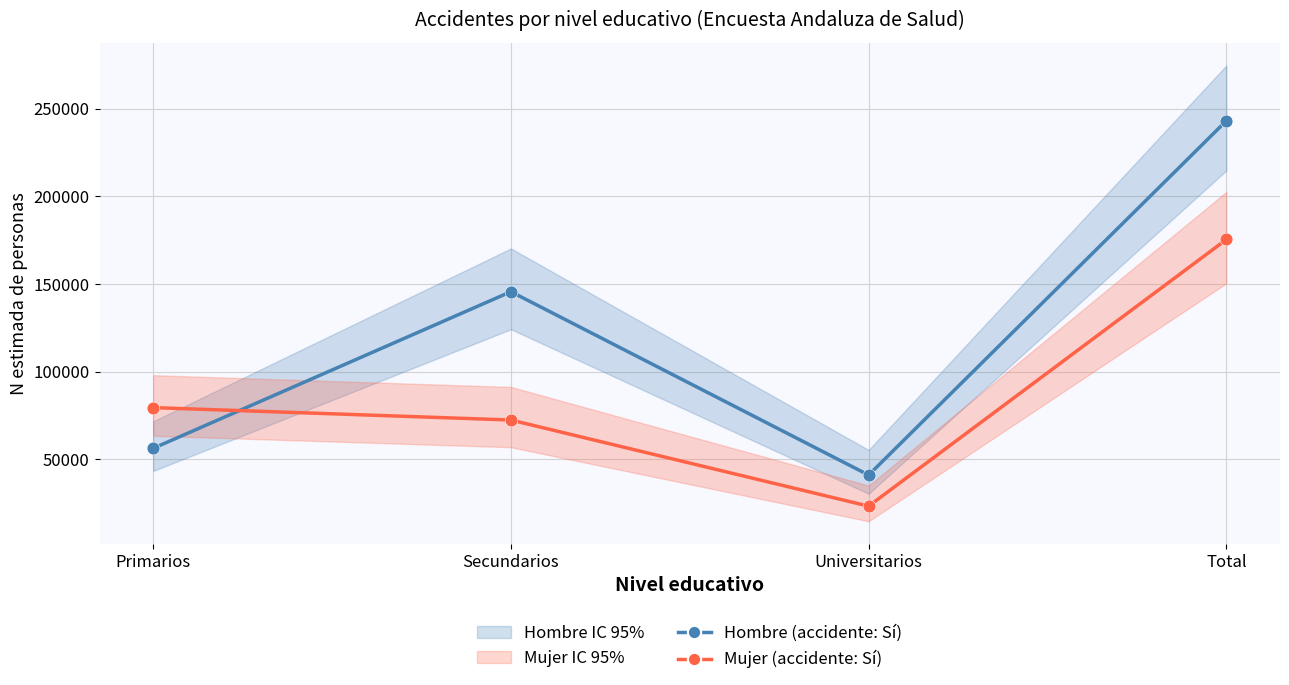

Which series reaches the minimum Y coordinate?

Mujer (accidente: Sí)